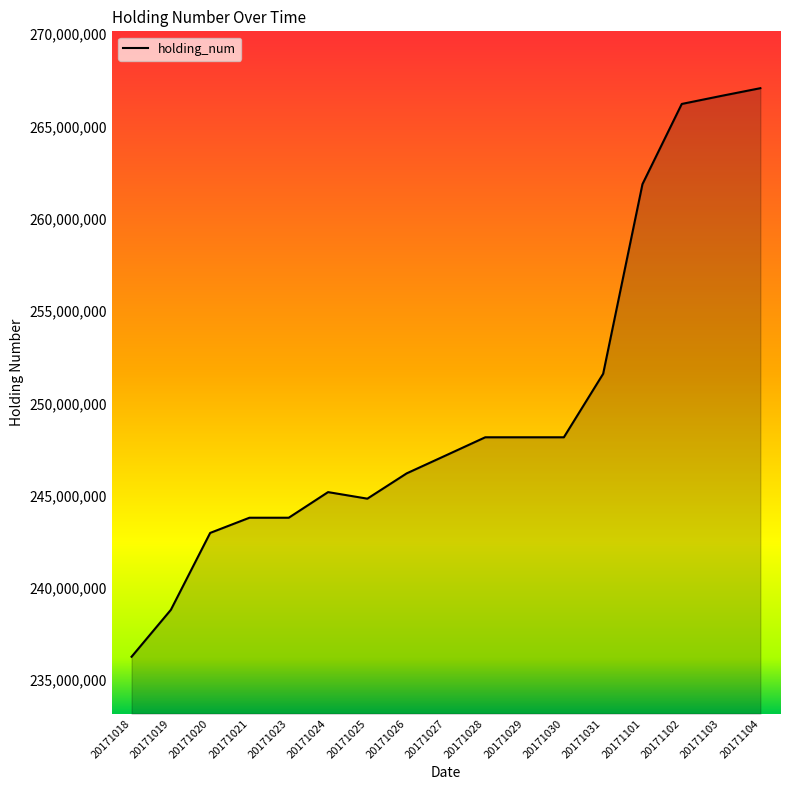

How many lines are shown in the chart?

1